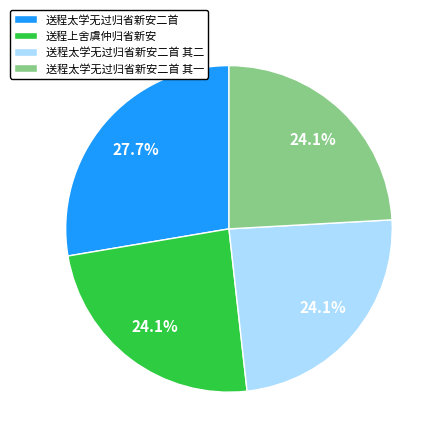

Between 送程太学无过归省新安二首 其二 and 送程太学无过归省新安二首, which is larger?

送程太学无过归省新安二首